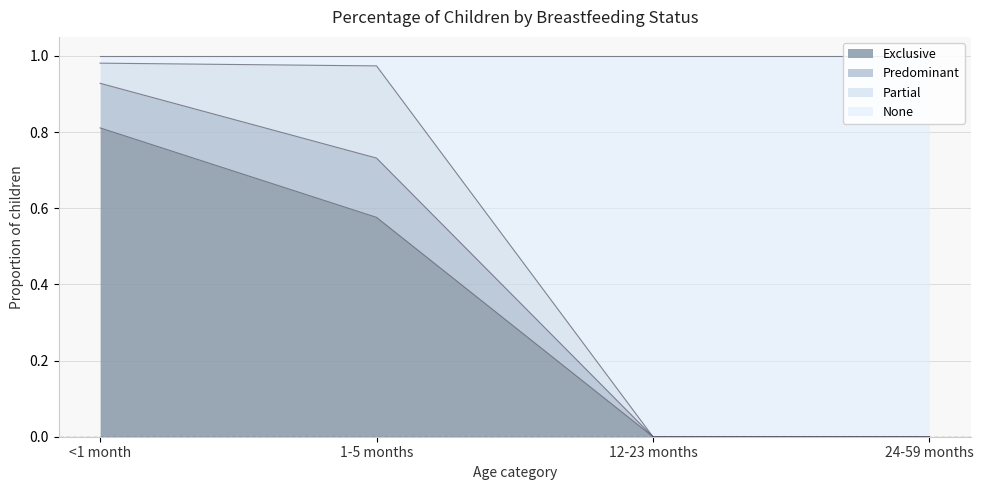

What is the total value across all series at 1-5 months?

1.0